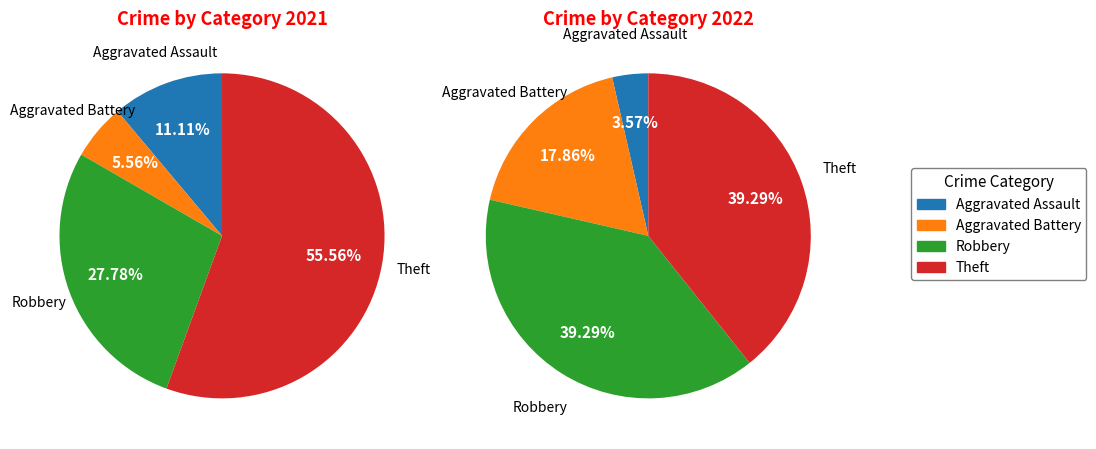

To the nearest percent, what is the difference between the values_2021 and 3 slice percentages?

44%